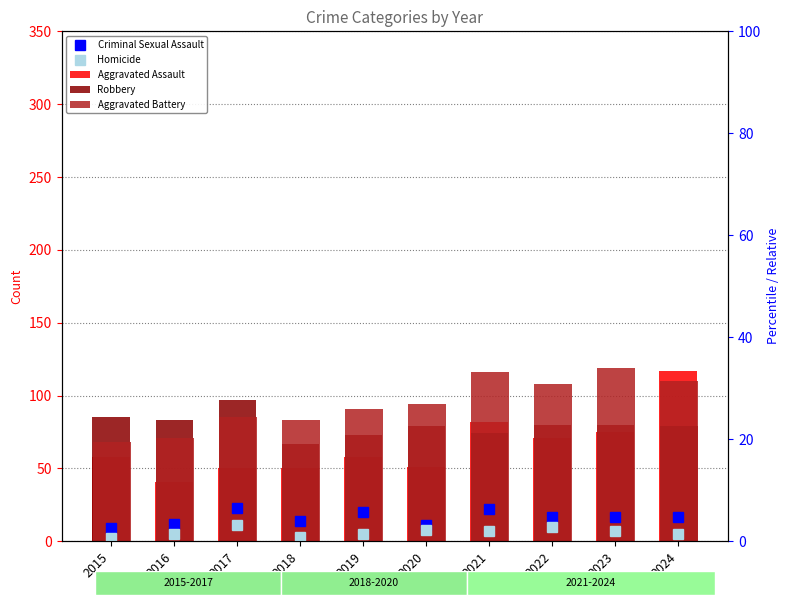

At which category does the chart reach its minimum across all series?

2015